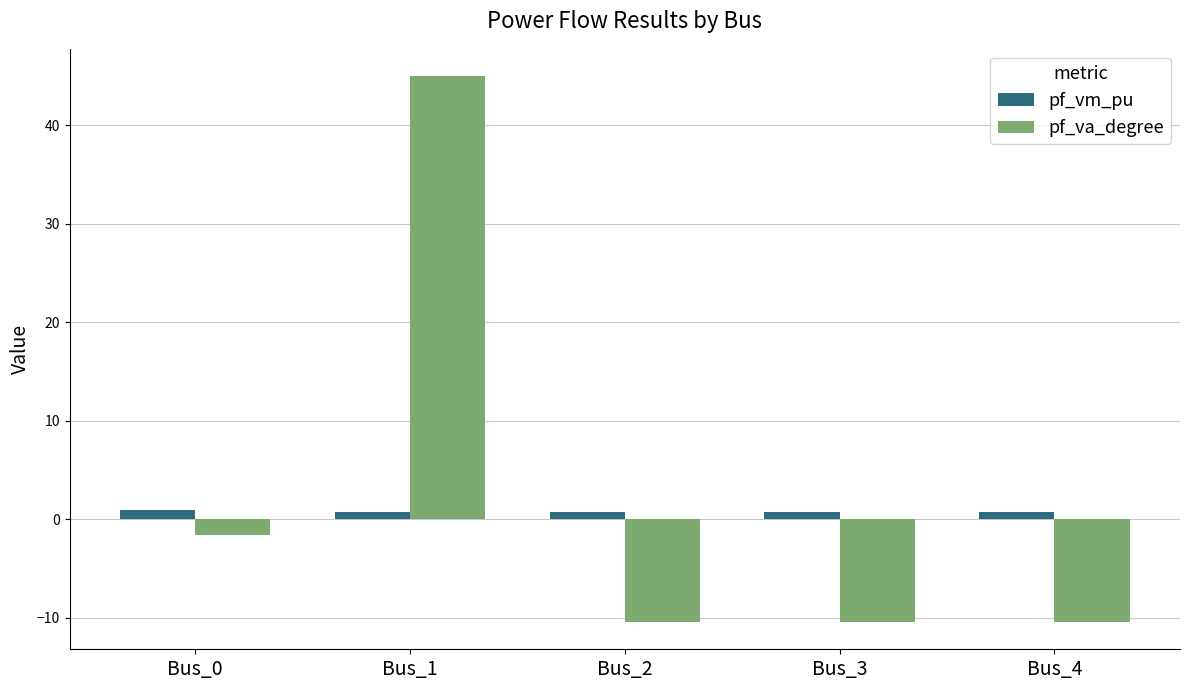

How many bars are there in total?

10